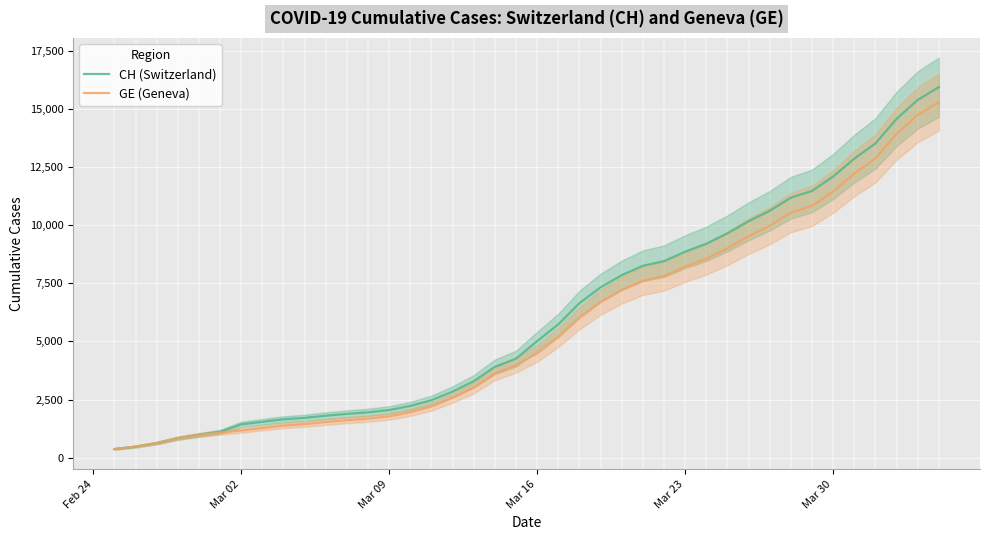

True or false: GE (Geneva) and CH (Switzerland) cross at least once.

False